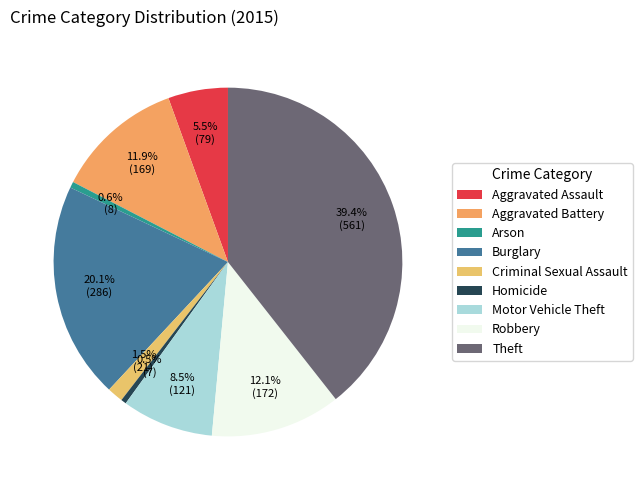

How many slices are in this pie chart?

9